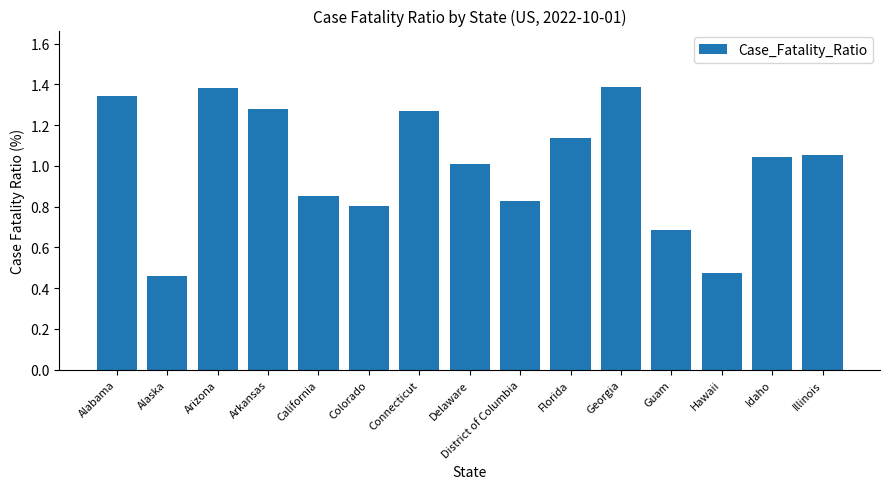

What is the sum of the values at District of Columbia and Georgia?

2.2